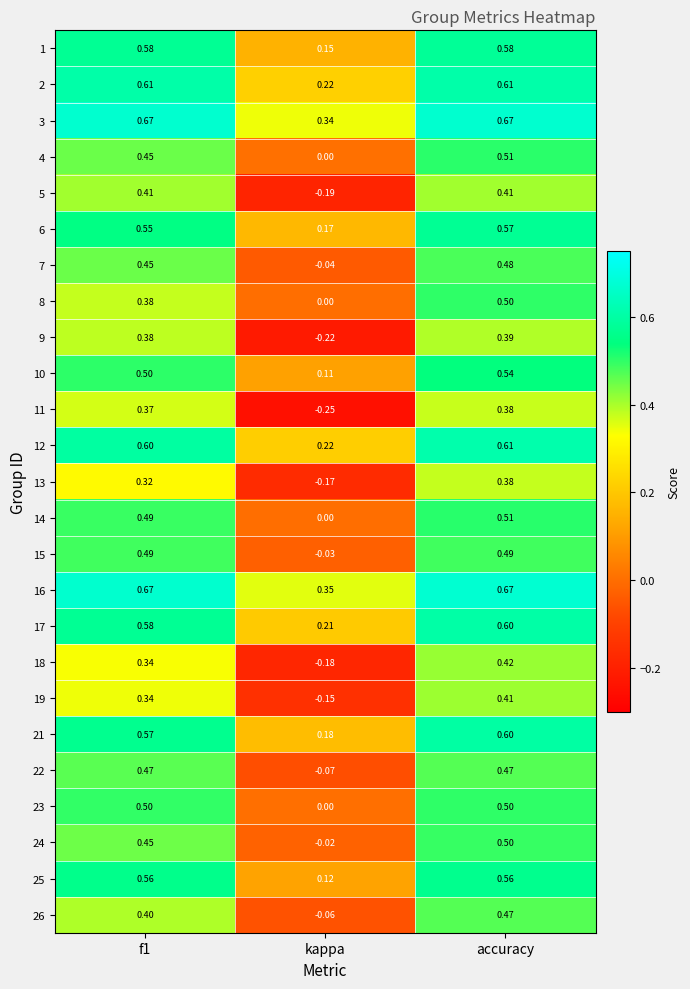

Which series changed the most between f1 and kappa?

11